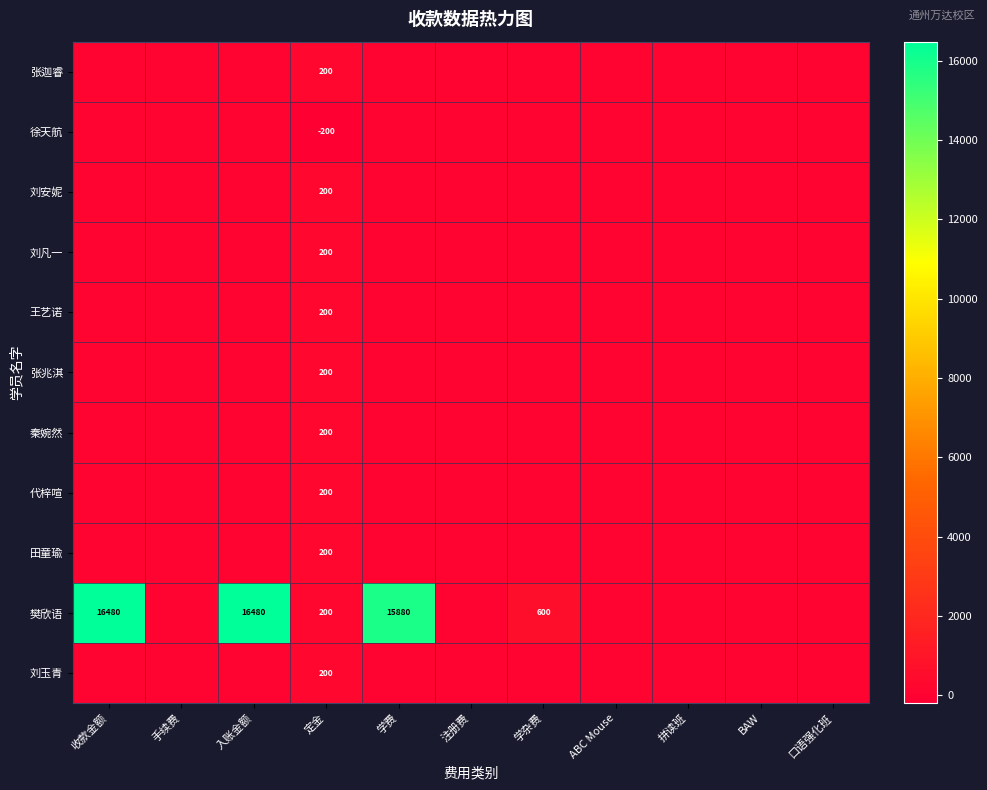

What is the sum of the 樊欣语 values at 入账金额 and 学杂费?

17080